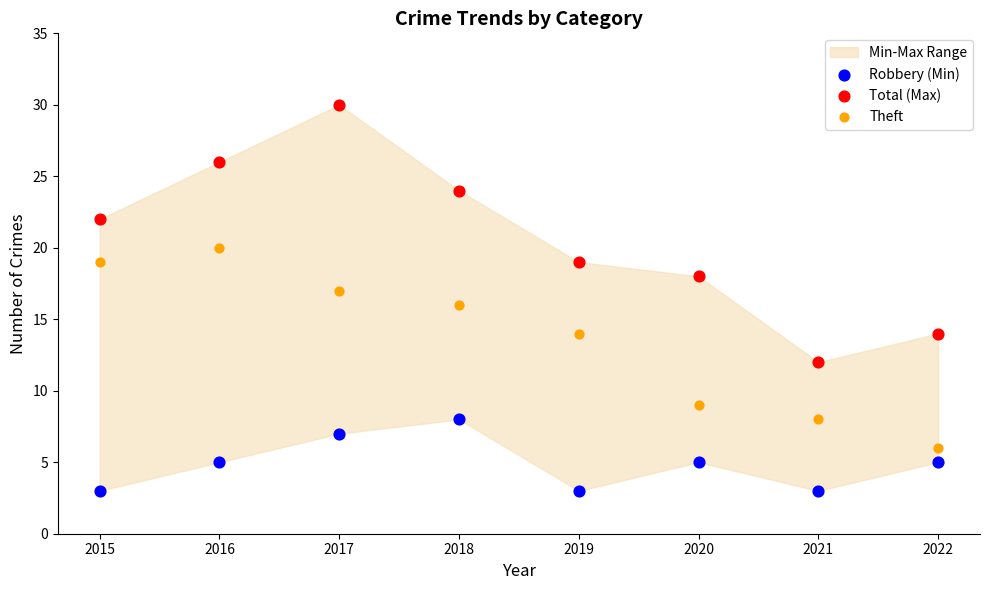

Across all data points, what is the range of Y values (max minus min)?

27